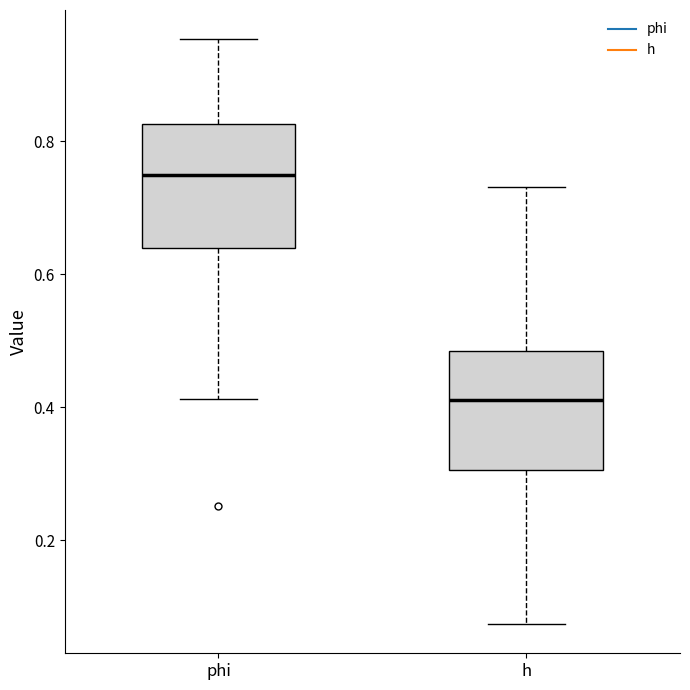

Which box has the lowest median line?

h